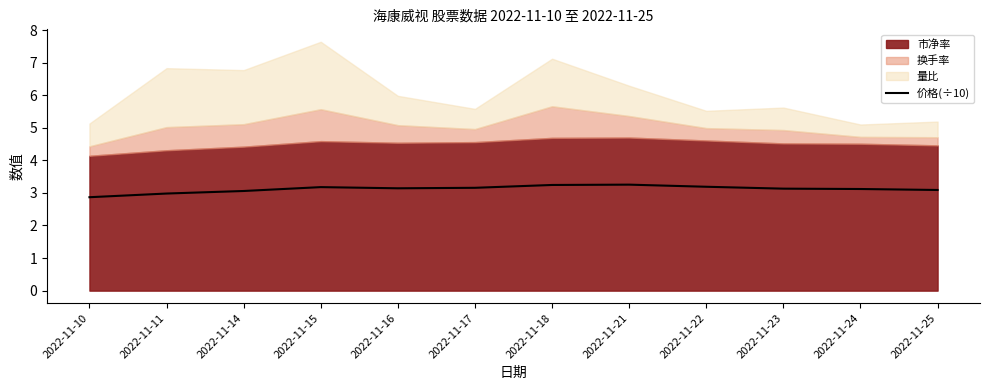

The 价格(÷10) series shows 4.4 at 2022-11-23. True or false?

False